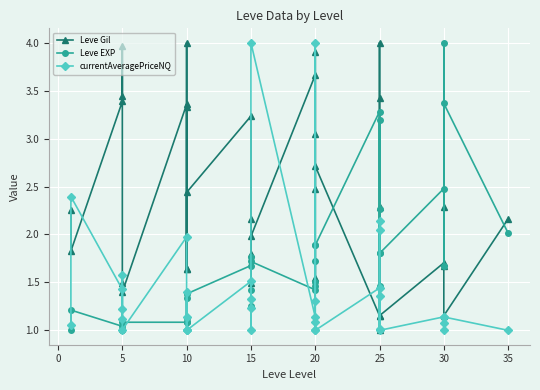

List the series in order of their overall mean, highest first.

Leve Gil, Leve EXP, currentAveragePriceNQ